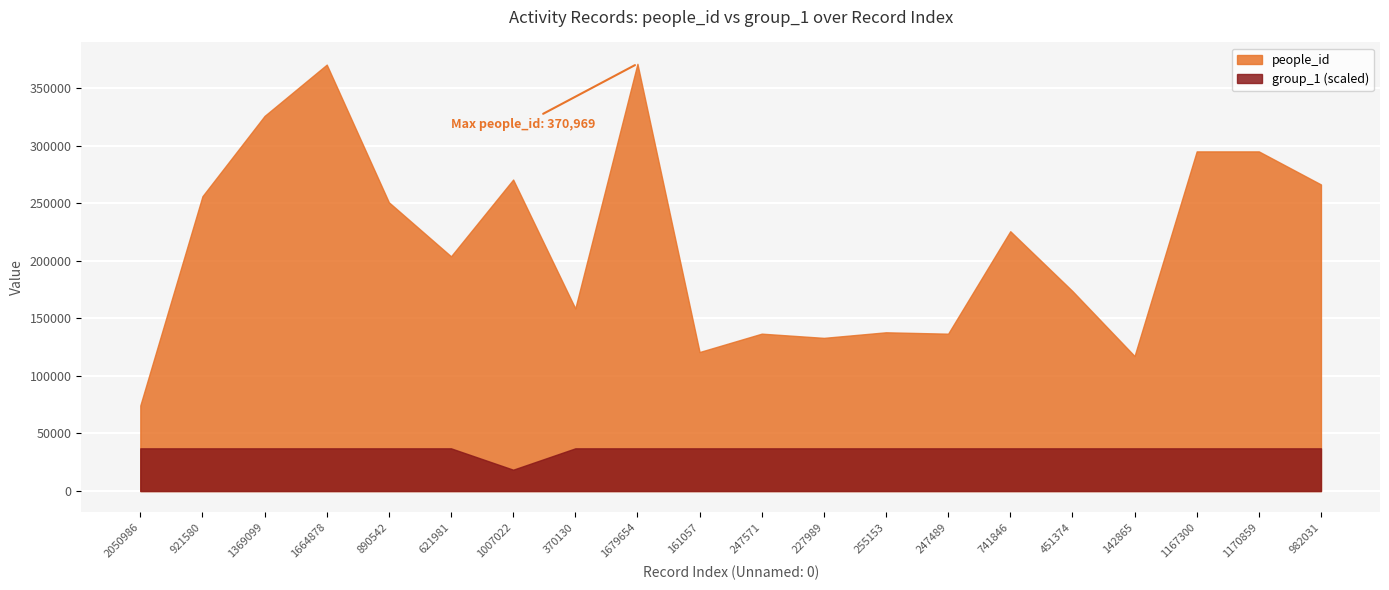

How many series are shown in this chart?

2